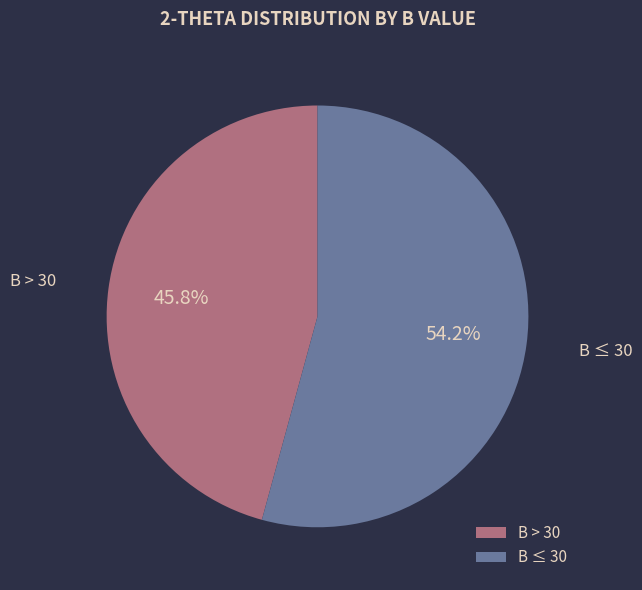

Is there a majority slice in this chart?

Yes